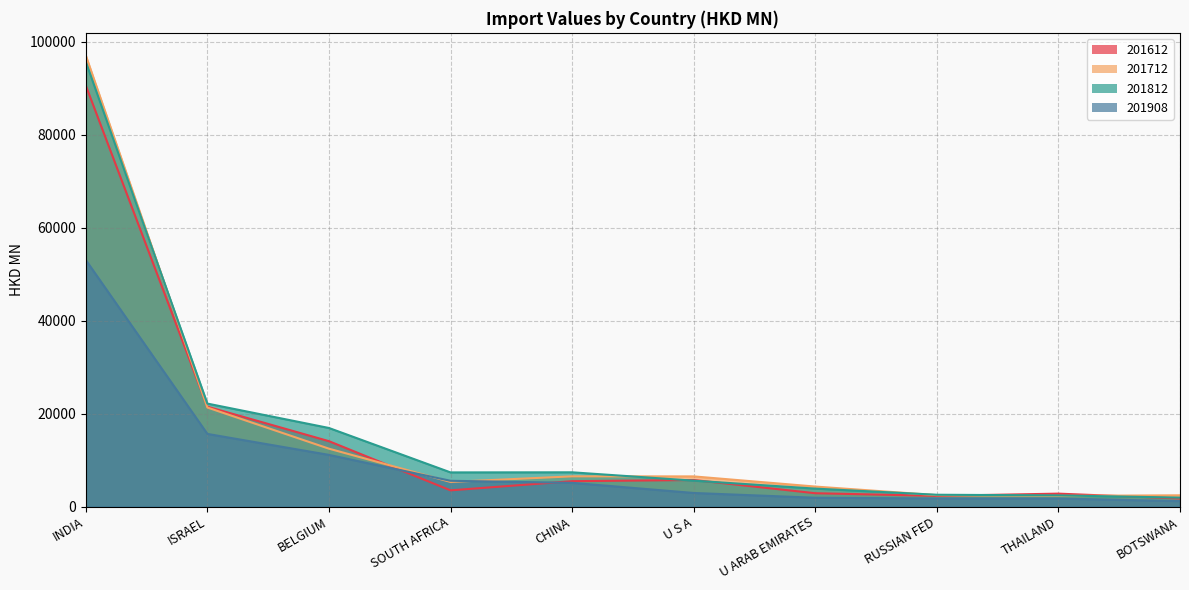

Is it true that 201712 equals 21308.9 at ISRAEL?

True